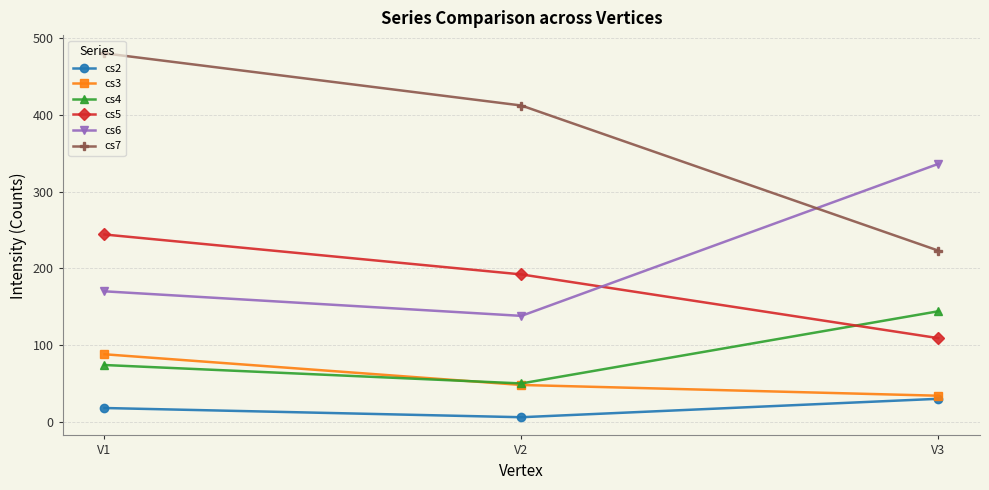

What are all the series names shown in the legend?

cs2, cs3, cs4, cs5, cs6, cs7